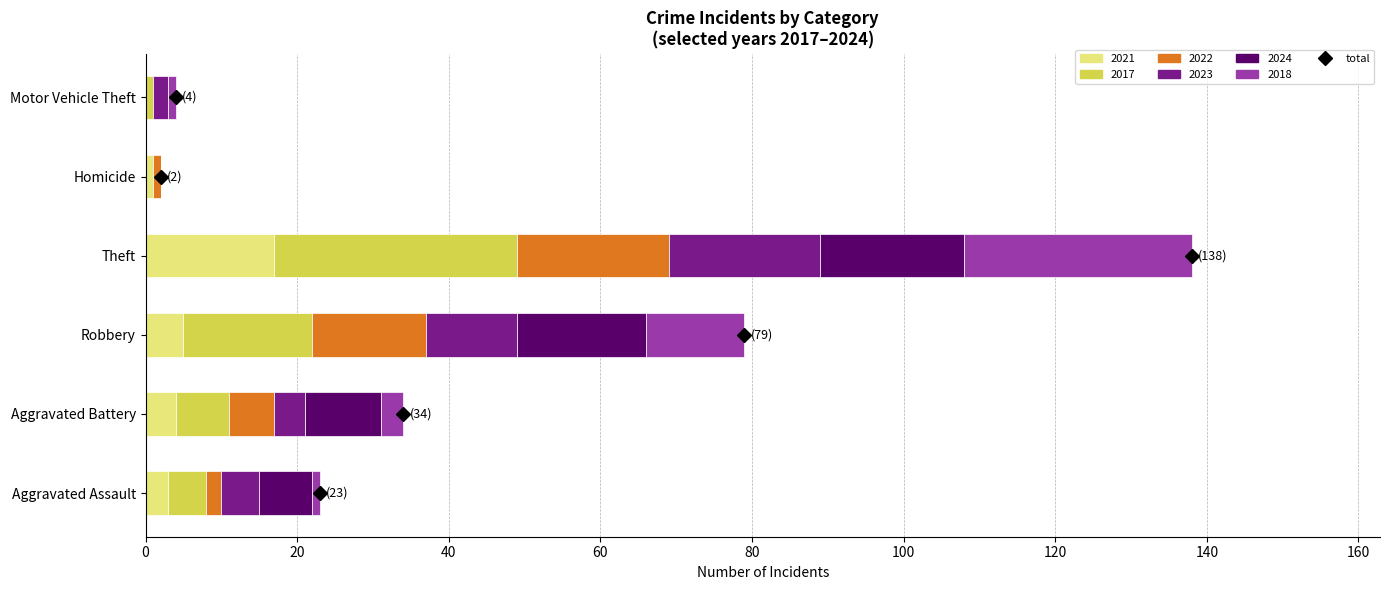

Is it true that 2021 equals 4 at Aggravated Battery?

True